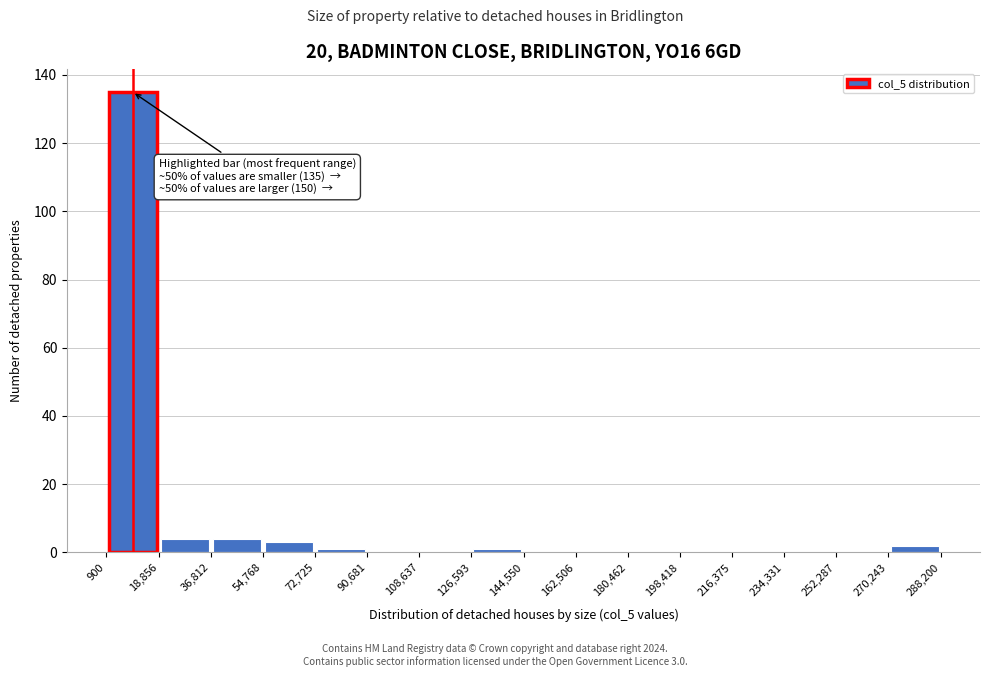

Over which range of the x-axis is the bar tallest?

900 to 18,856